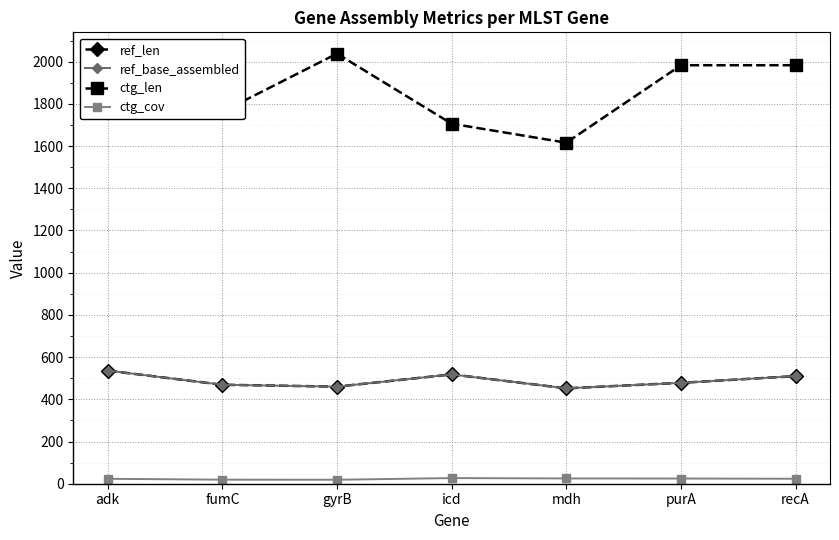

What is the minimum value for ctg_cov?

18.8